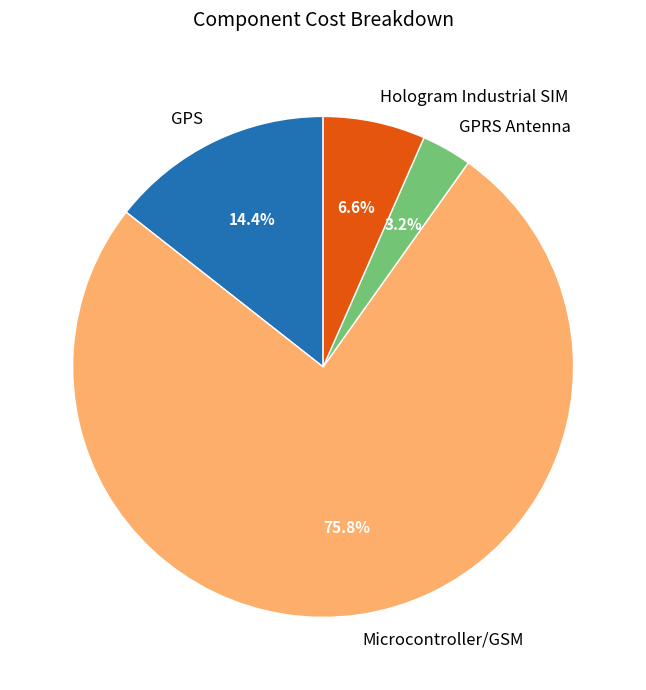

Between GPRS Antenna and Hologram Industrial SIM, which is larger?

Hologram Industrial SIM